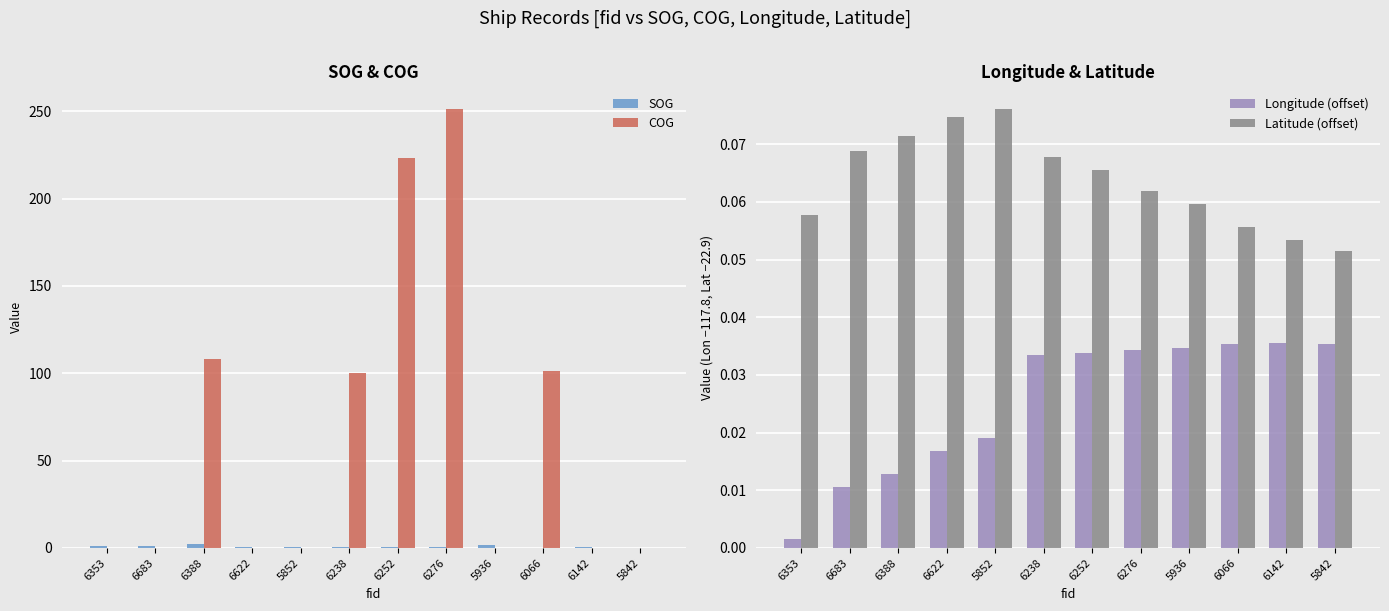

Which has a higher value, 6066 or 6622?

6622